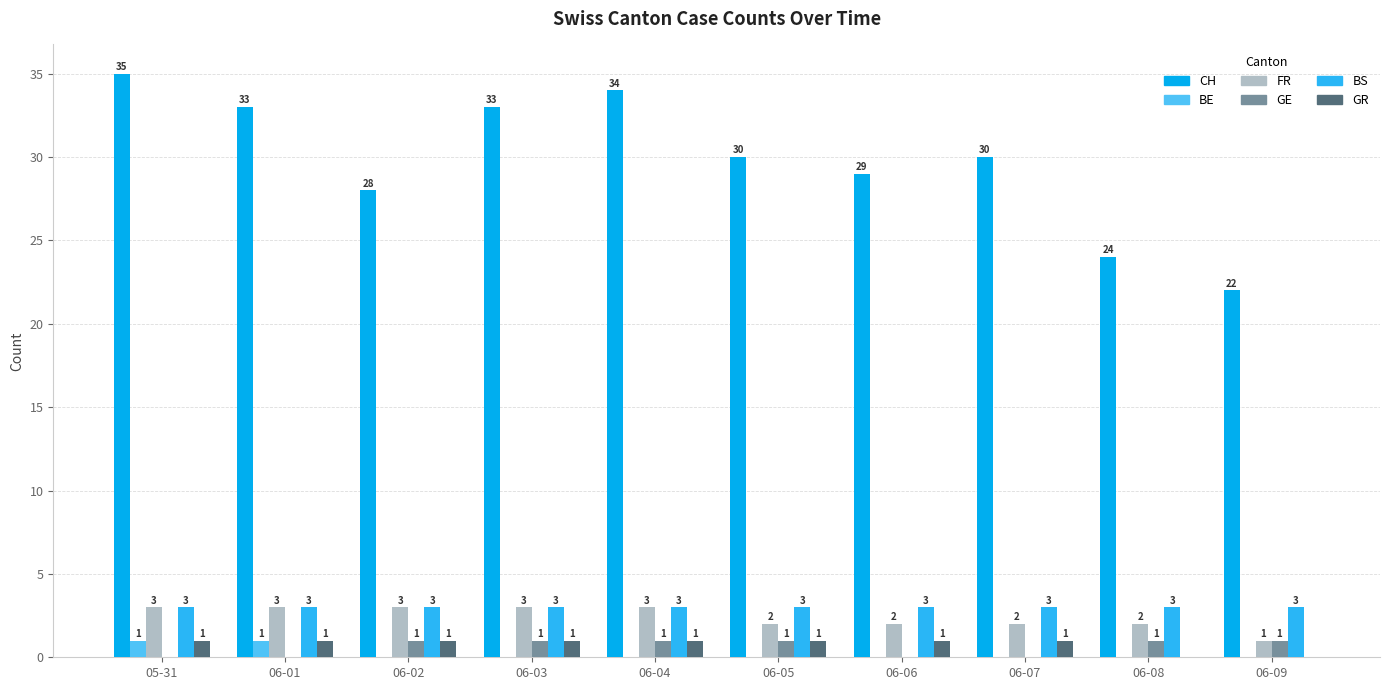

Which series changed the most between 06-01 and 06-07?

CH